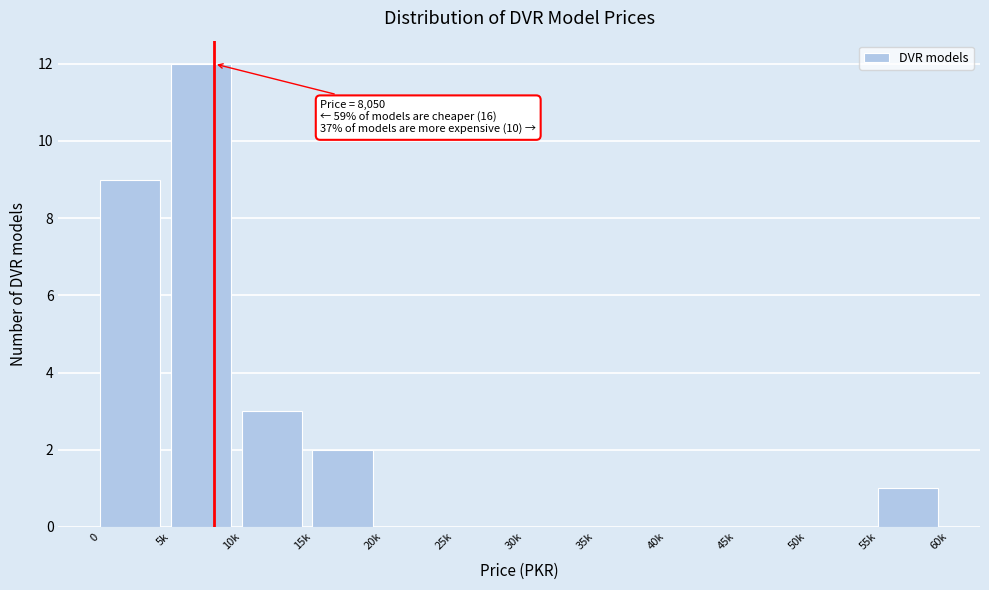

Reading left to right, what are all the values shown in this chart?

0=9	5k=12	10k=3	15k=2	20k=0	25k=0	30k=0	35k=0	40k=0	45k=0	50k=0	55k=1